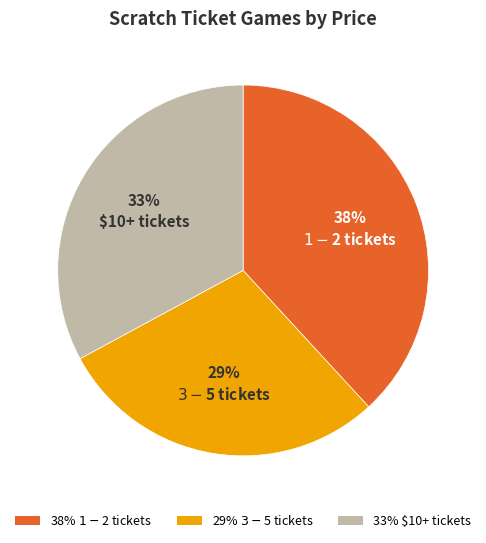

Is there a majority slice in this chart?

No